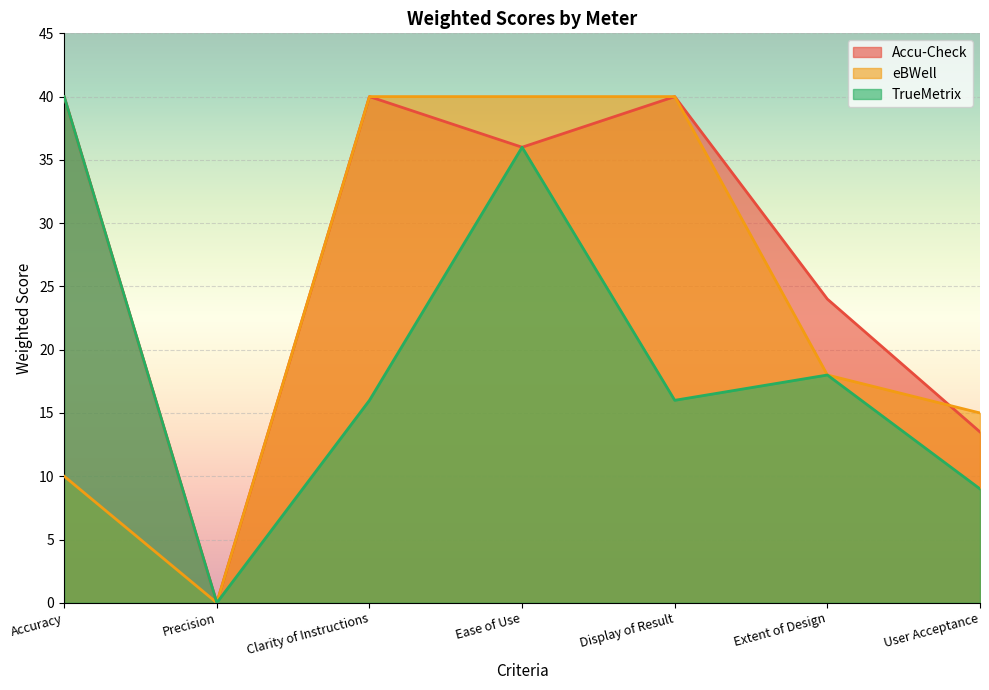

True or false: eBWell and TrueMetrix intersect in this chart.

False